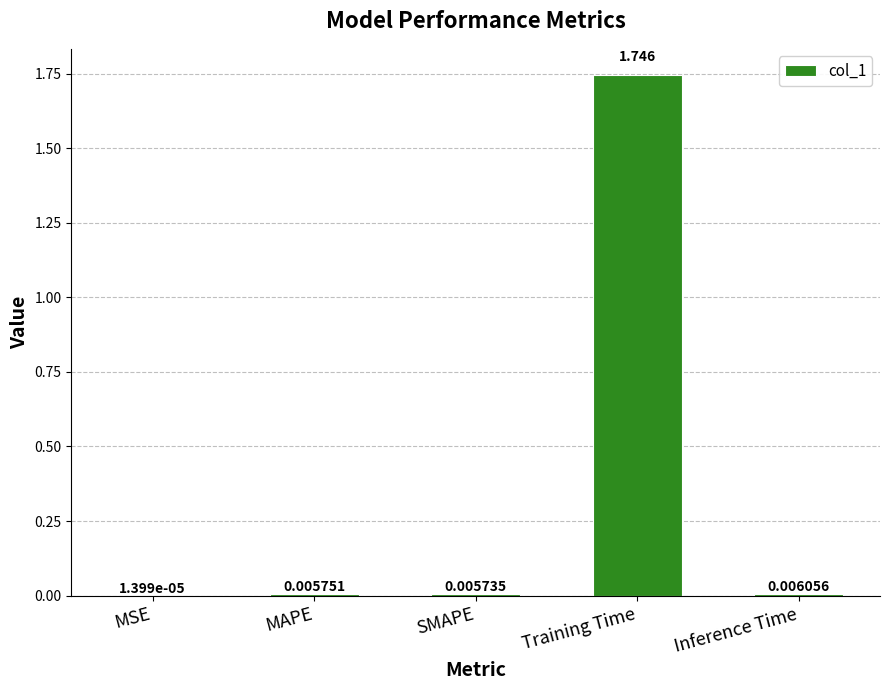

Between MAPE and Inference Time, which is larger?

Inference Time